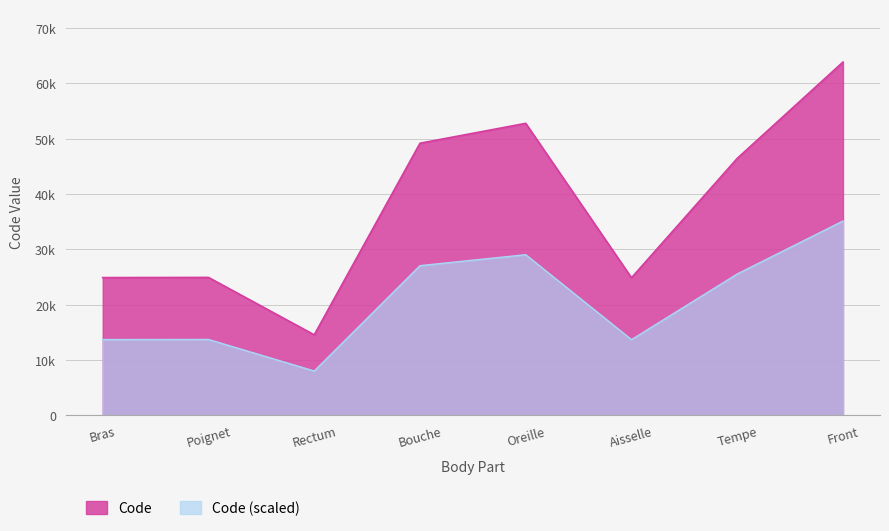

What is the sum of the values at Bras and Front?

88754